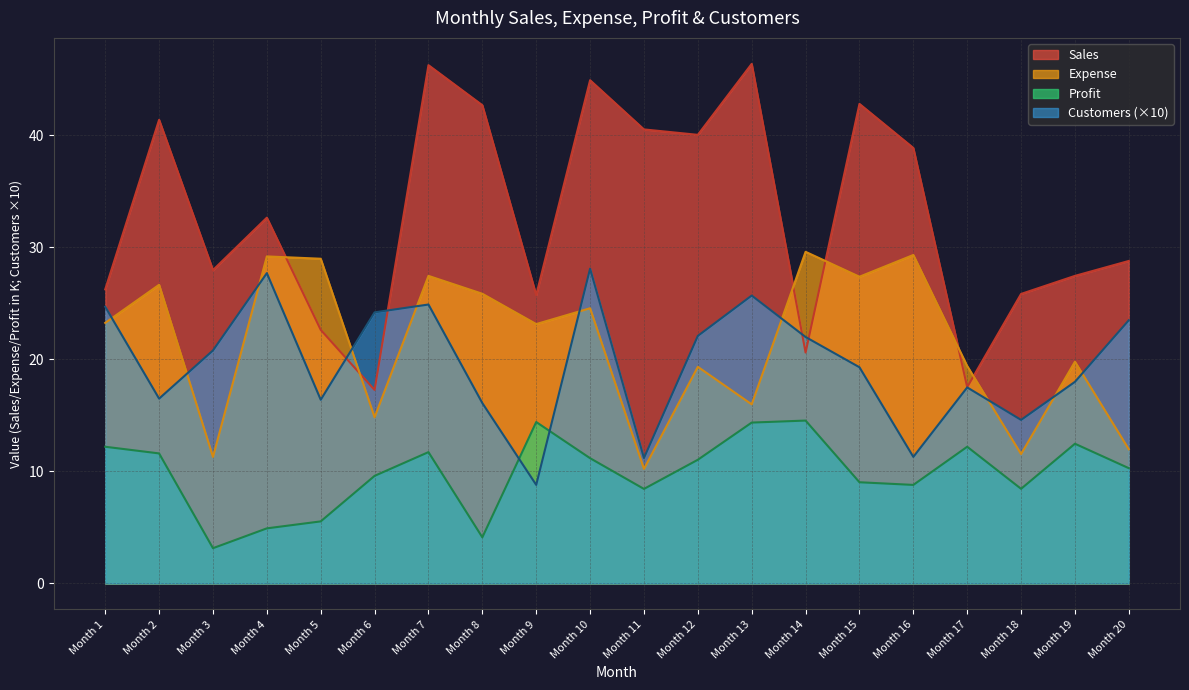

How many data points in Customers are less than 20?

10